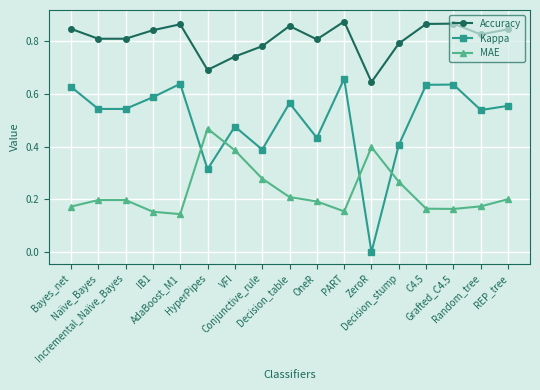

What is the sum of all MAE values?

3.9